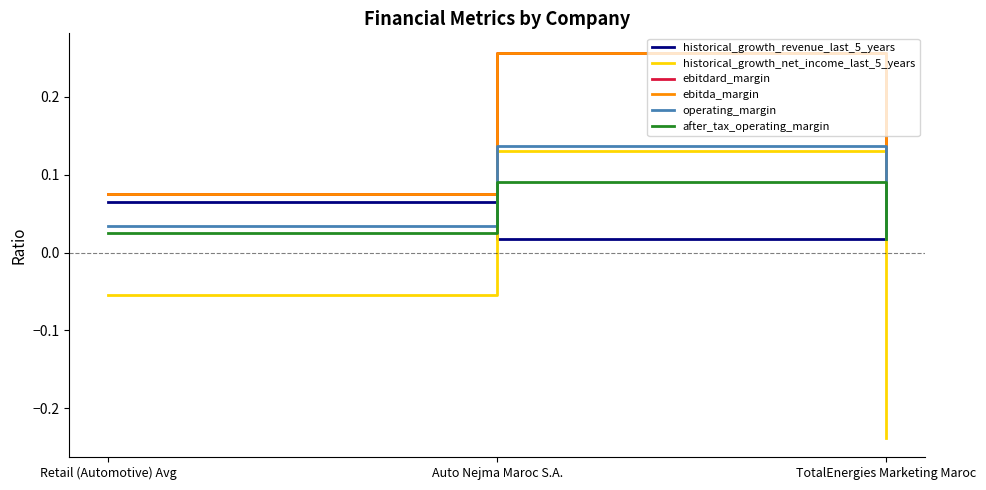

Does the chart display data point markers on the line(s)?

No